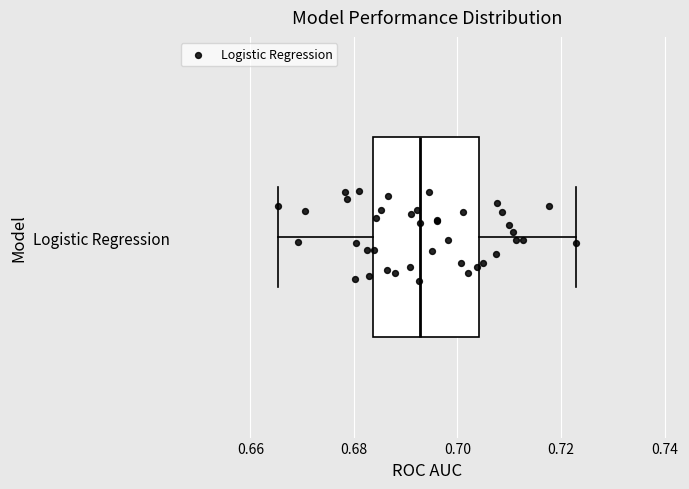

Where is the right edge of the box for Logistic Regression on the x-axis? The values are not printed on the chart, so give them approximately, as read against the axis.

0.704